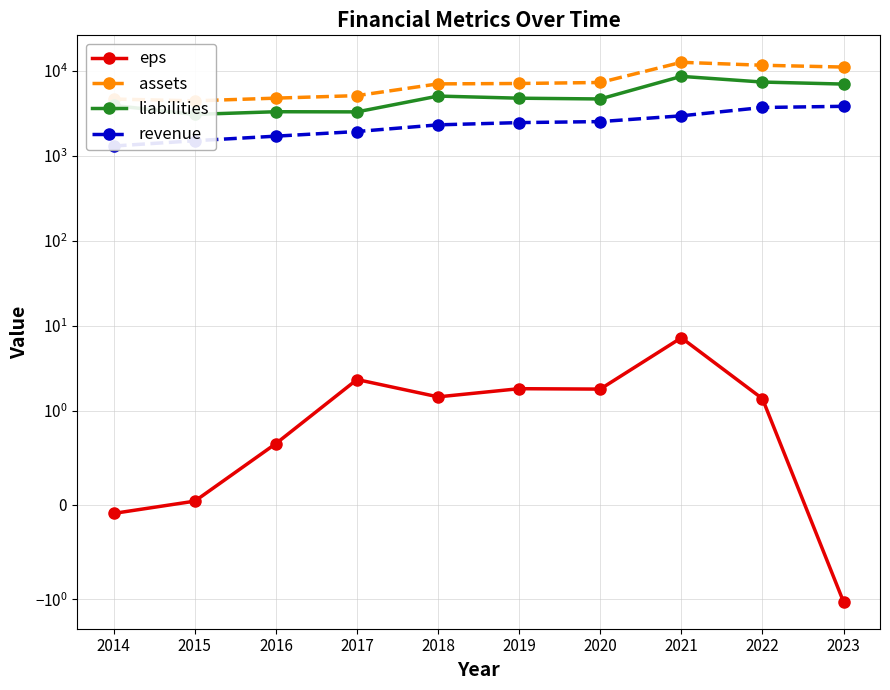

True or false: revenue has a value of 2463.0 at 2019.

True